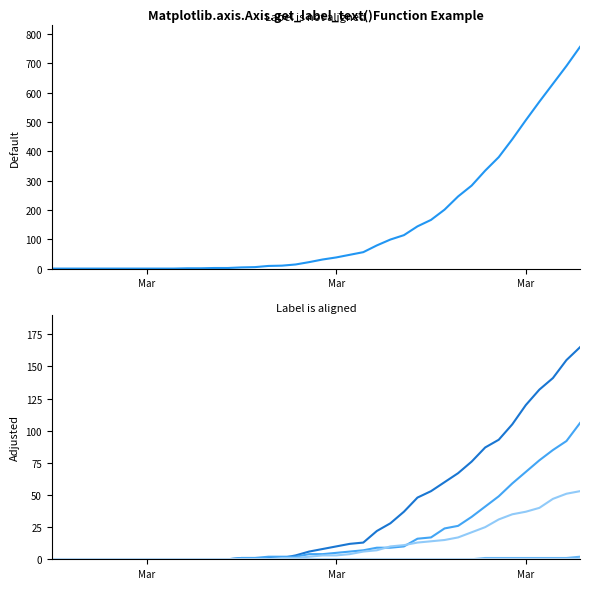

True or false: VS and TI intersect in this chart.

False